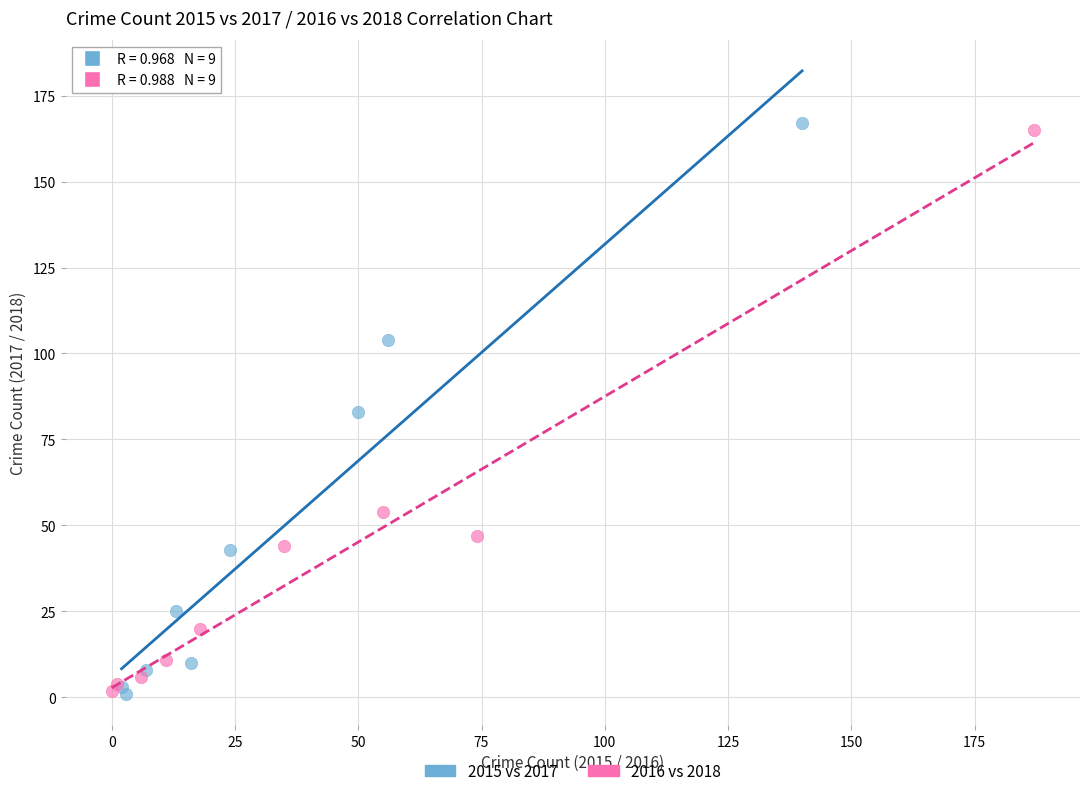

What are all the series names shown in the legend?

2015 vs 2017, 2016 vs 2018